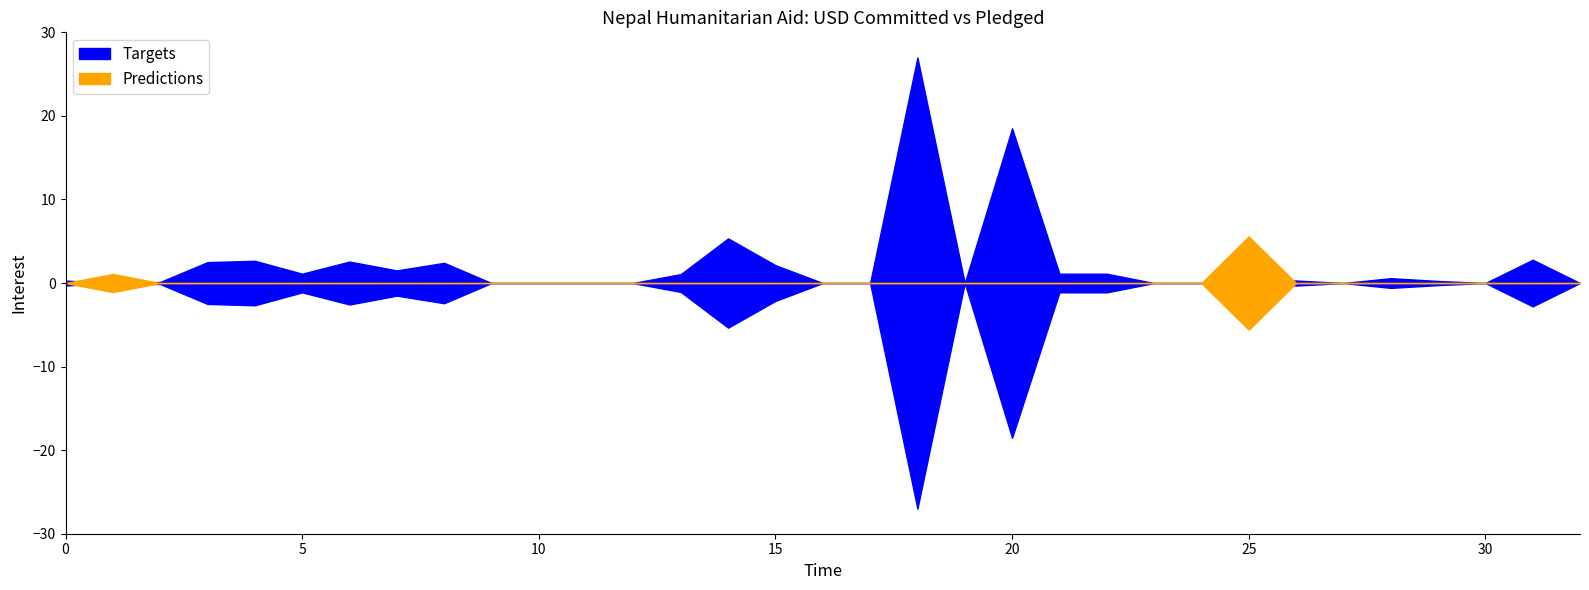

Which series has the largest total across all categories?

Targets